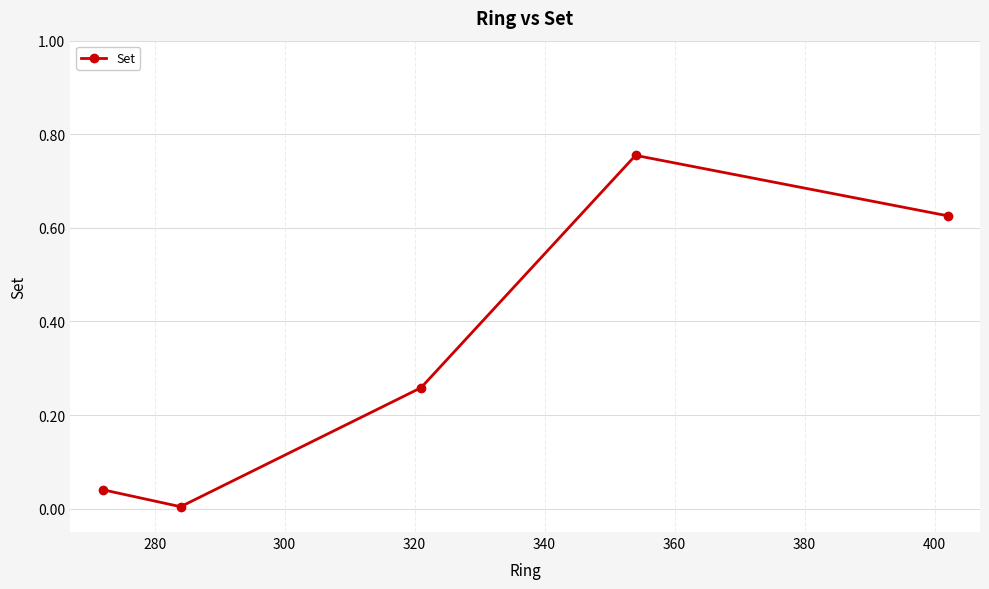

How many interior local peaks (higher than both neighbors) does the data have?

1